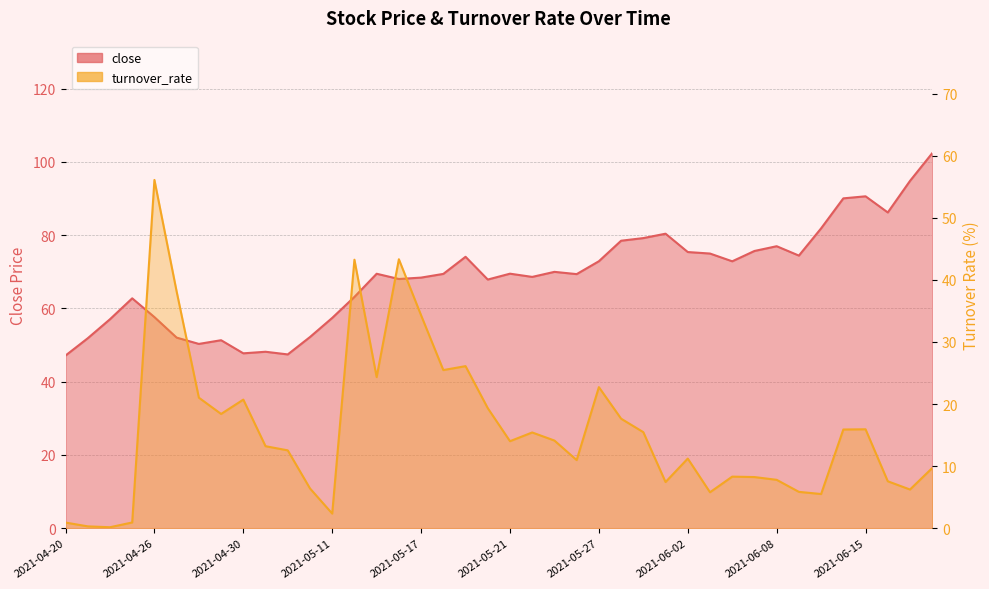

At how many categories does at least one series exceed 44?

40